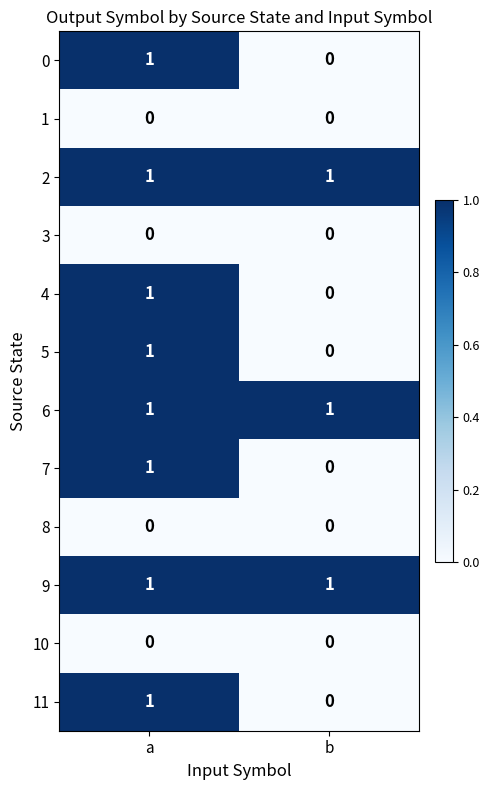

The 5 series shows 0 at b. True or false?

True